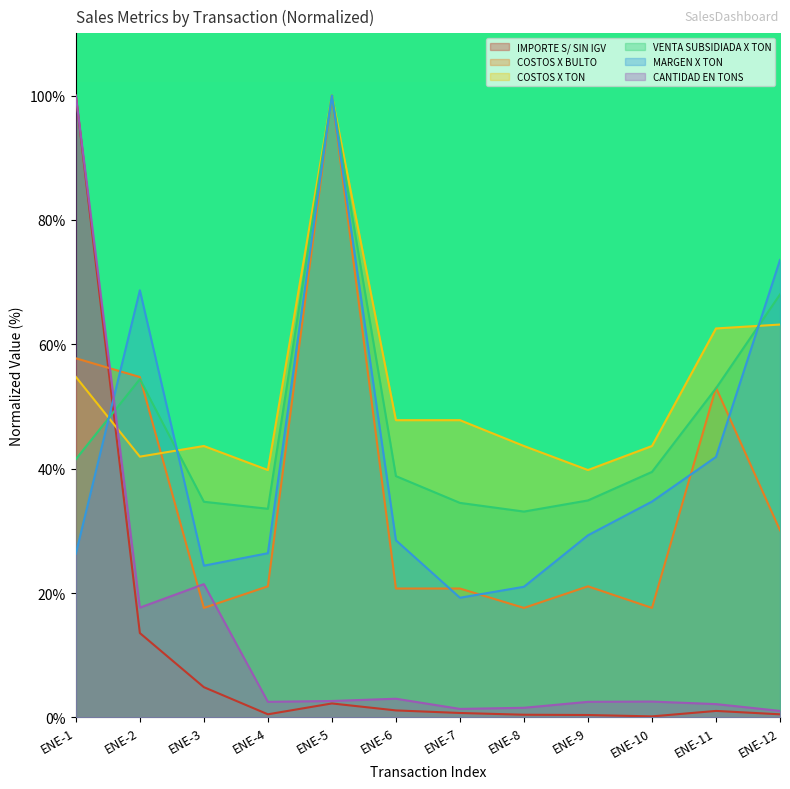

What is the value of the COSTOS X TON point at the 7th from the left?

47.8